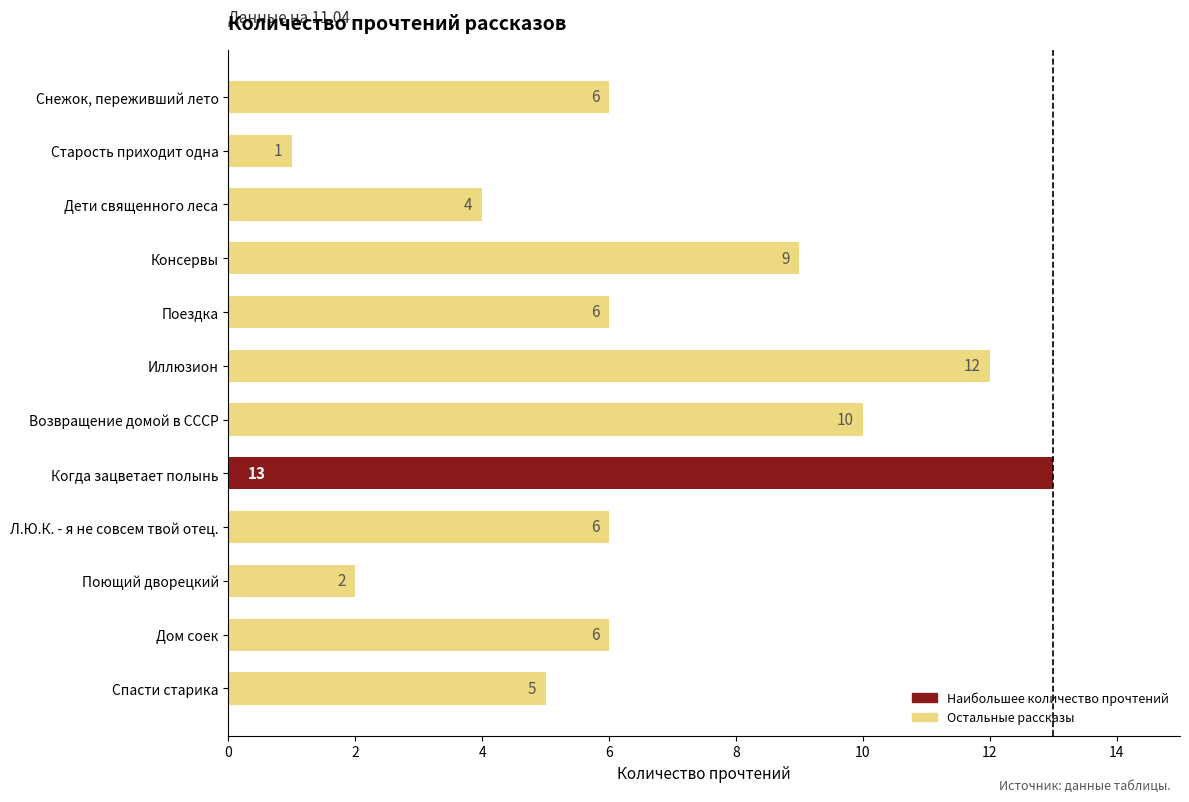

Which label corresponds to the largest value in the chart?

Когда зацветает полынь